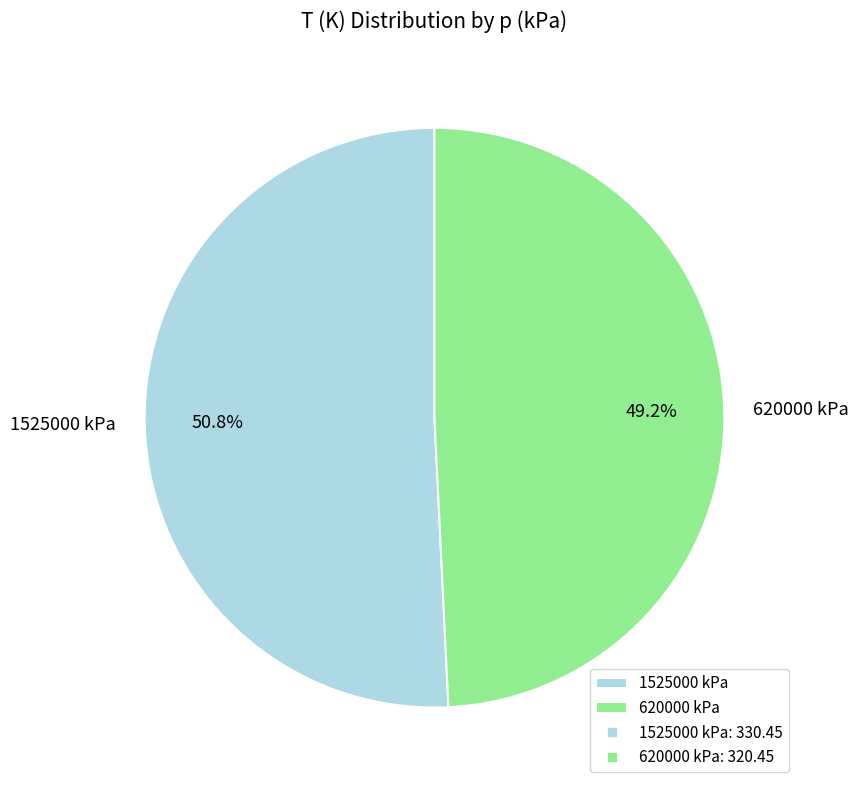

Rank the categories by value from lowest to highest.

620000 kPa, 1525000 kPa